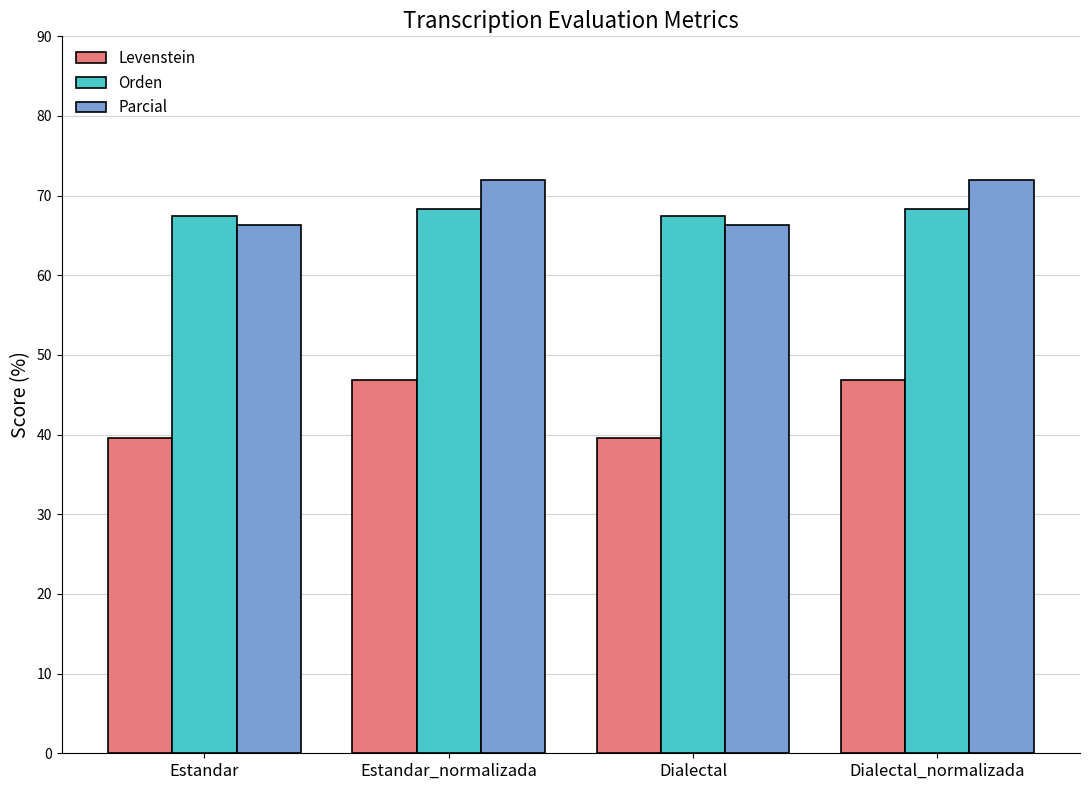

Is the value of Orden at Dialectal_normalizada greater than the value of Levenstein at Dialectal_normalizada?

Yes